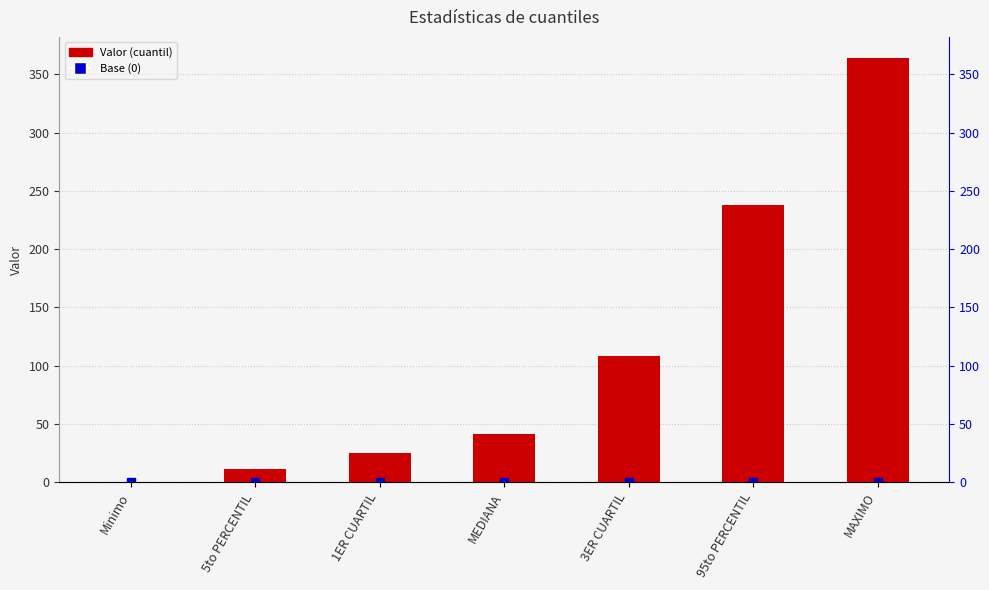

How many categories are shown in the chart?

7